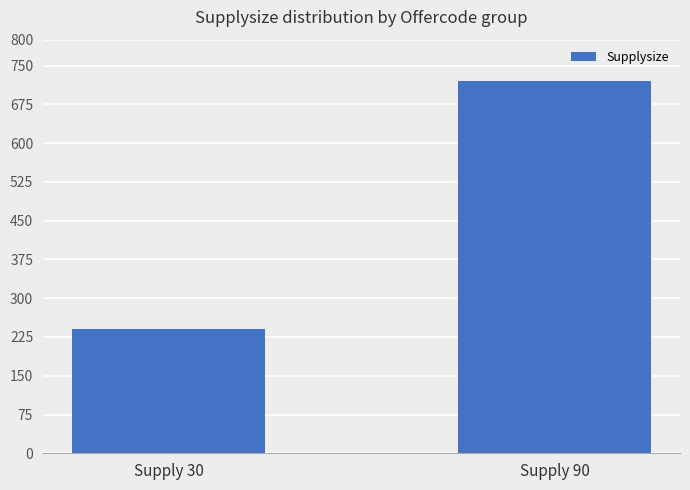

Approximately how many times larger is the value at Supply 90 compared to Supply 30?

3.0